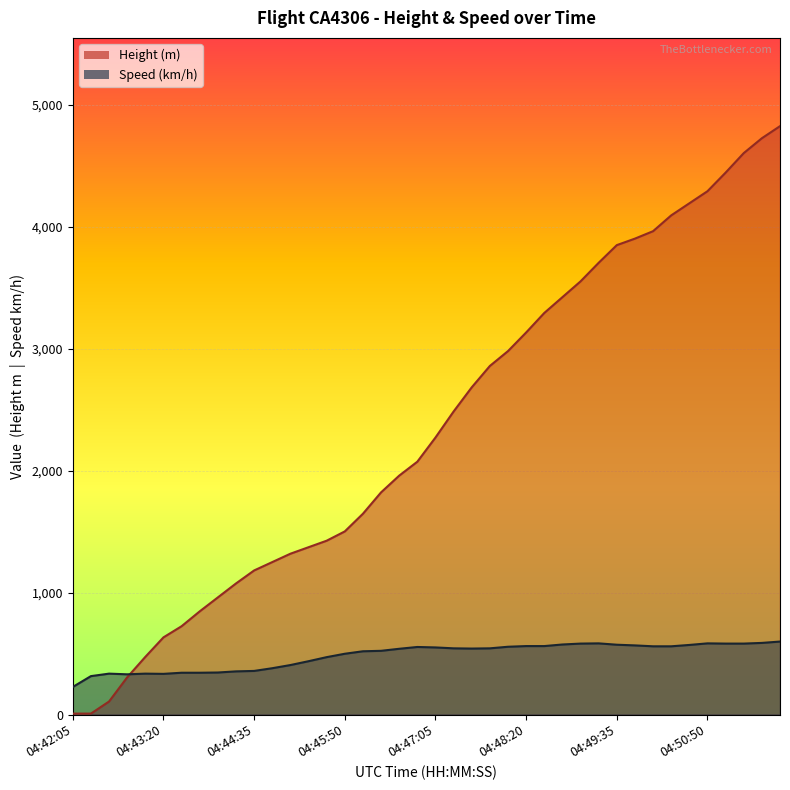

The Speed series shows 855.4 at 04:46:20. True or false?

False